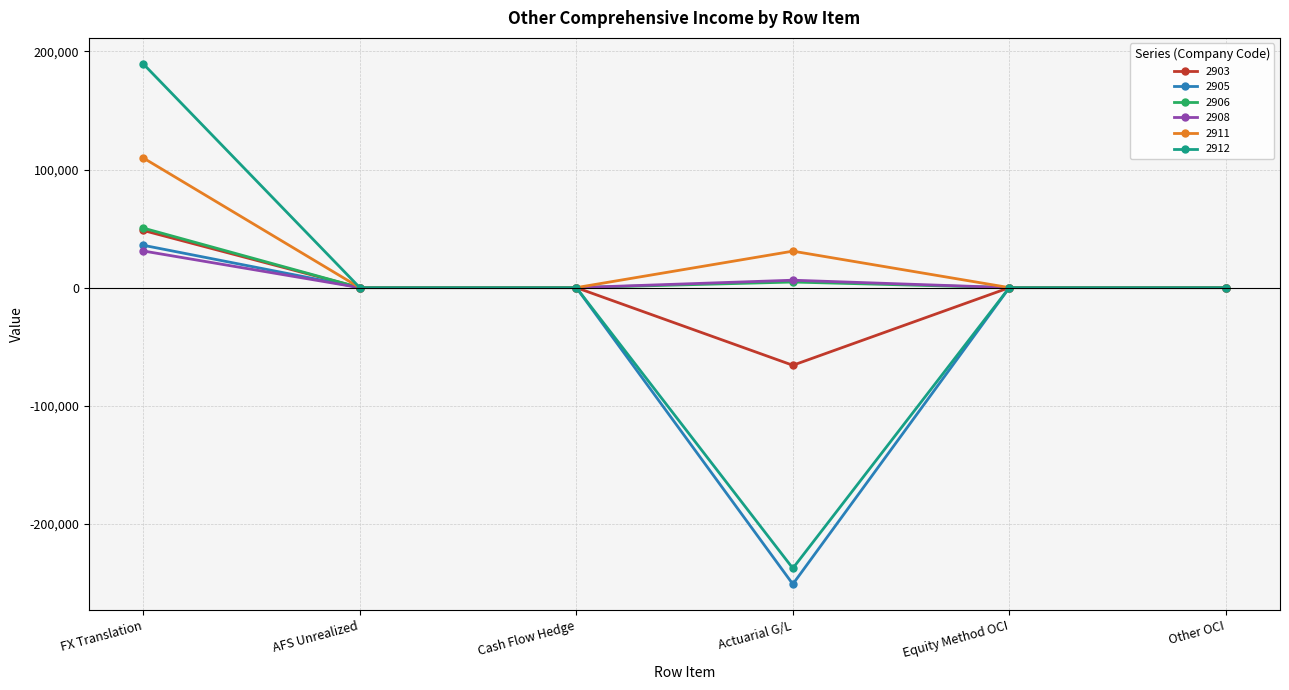

True or false: 2906 has more than 2 interior local peaks.

False